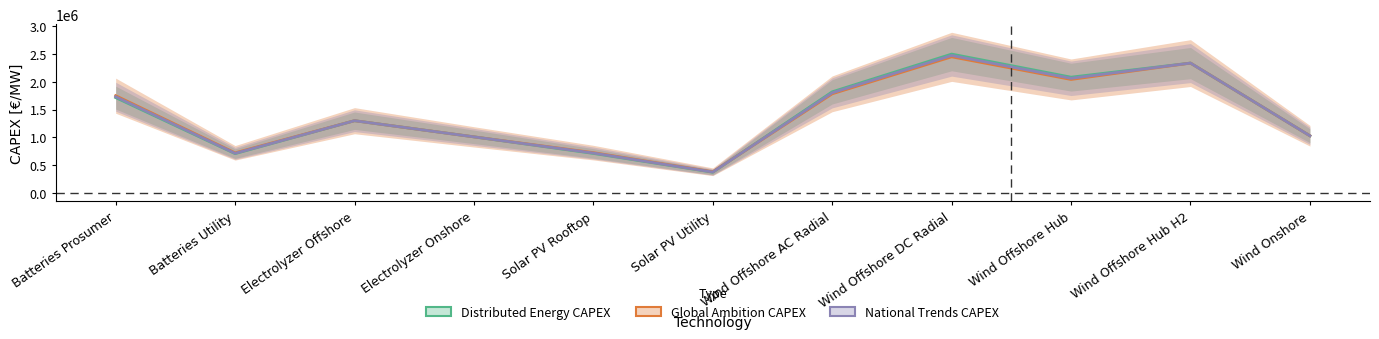

Which has a higher value, Solar PV Utility or Wind Onshore?

Wind Onshore